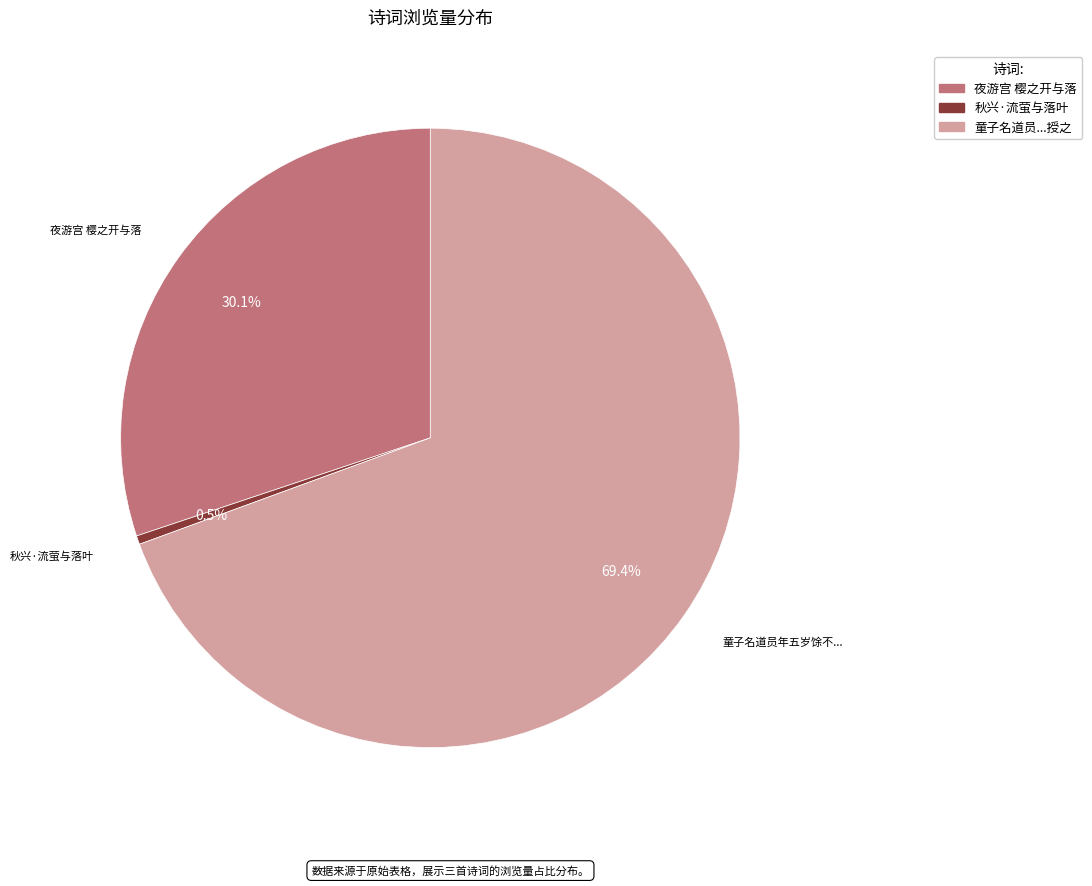

Does any single category account for the majority?

Yes